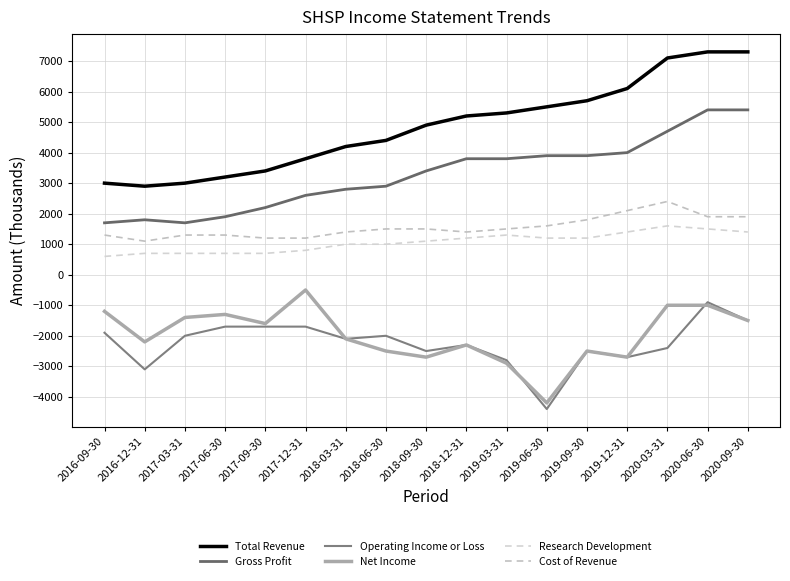

What is the total value across all series at 2018-06-30?

5300